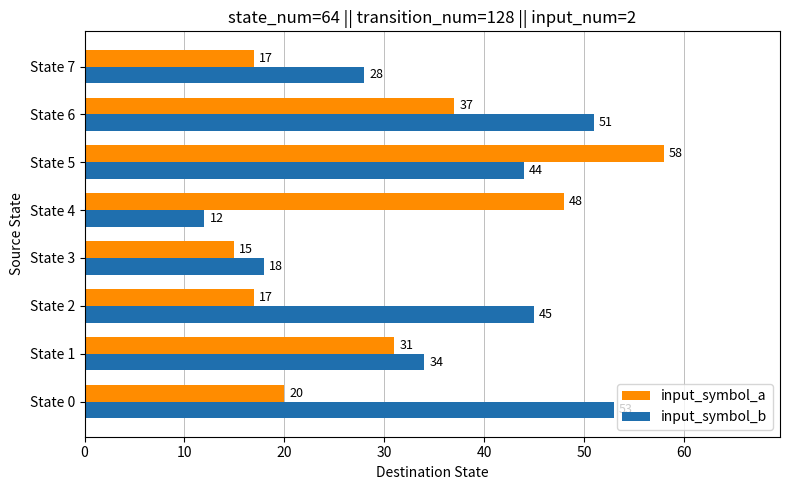

How many series are shown in this chart?

2